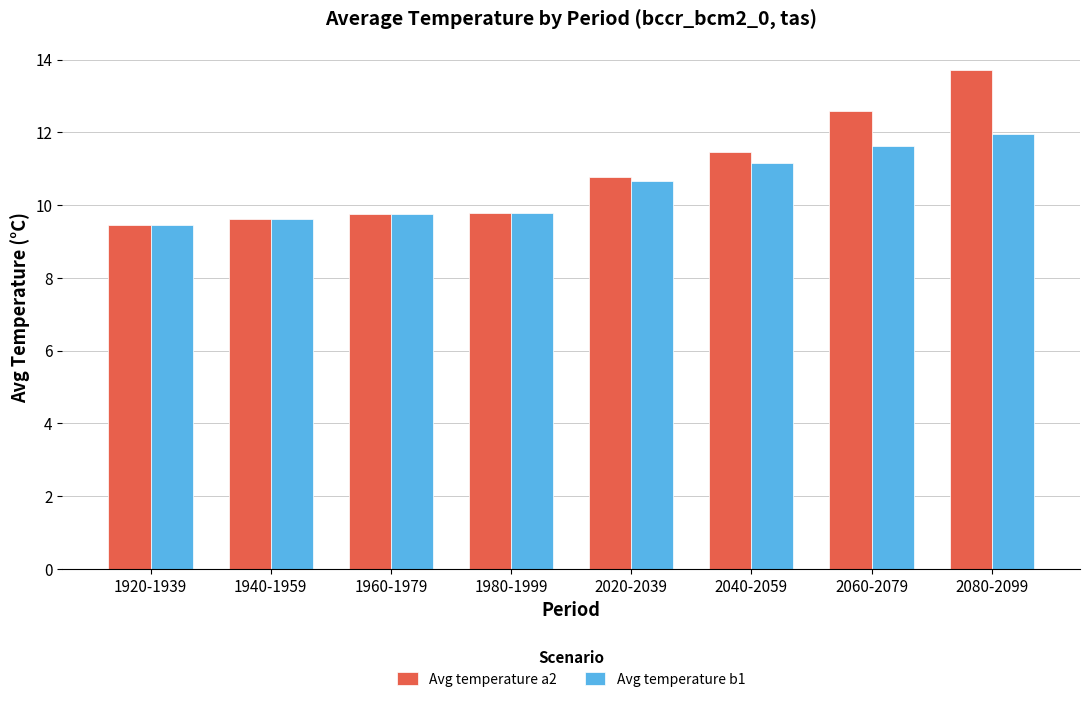

What is the average value of the Avg temperature b1 series?

10.5